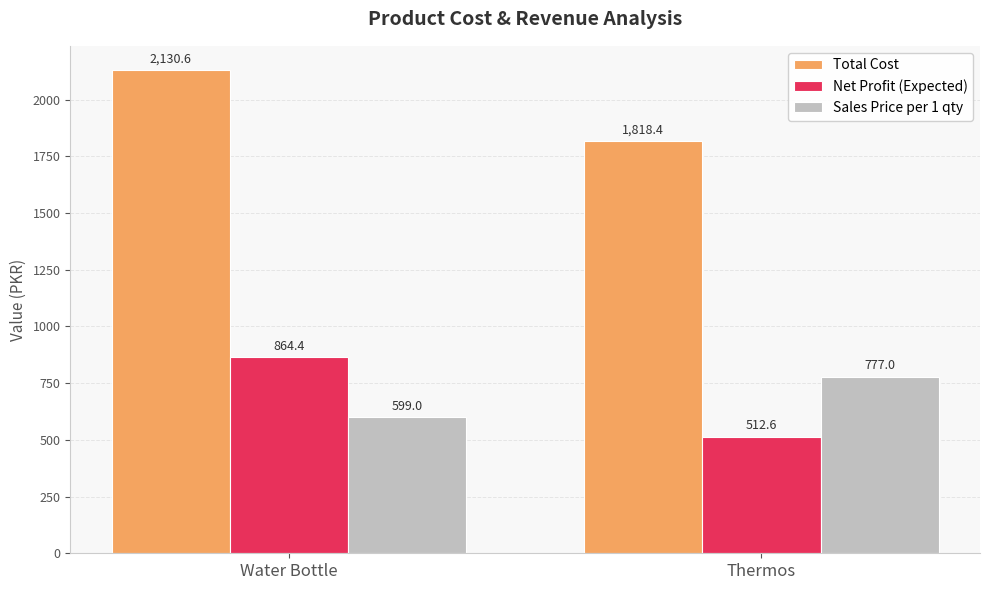

How many data points in Total Cost are above 2130?

1